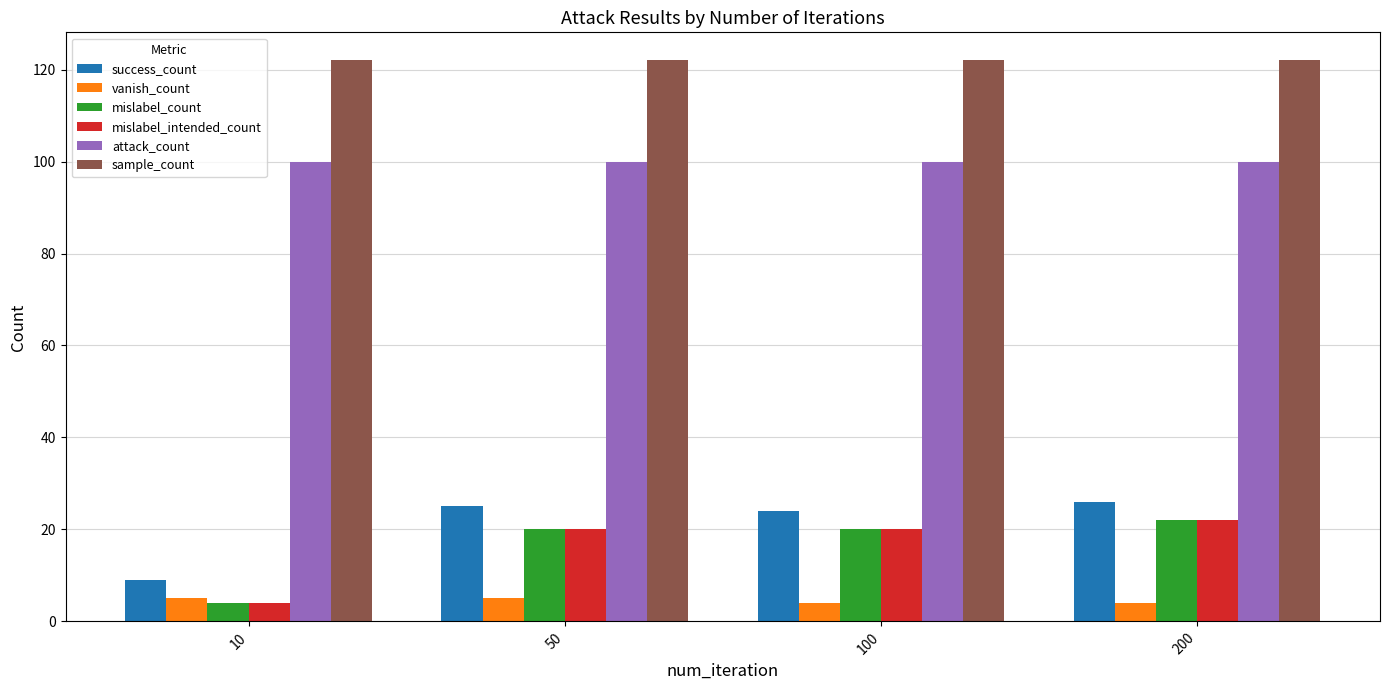

What are all the series names shown in the legend?

success_count, vanish_count, mislabel_count, mislabel_intended_count, attack_count, sample_count